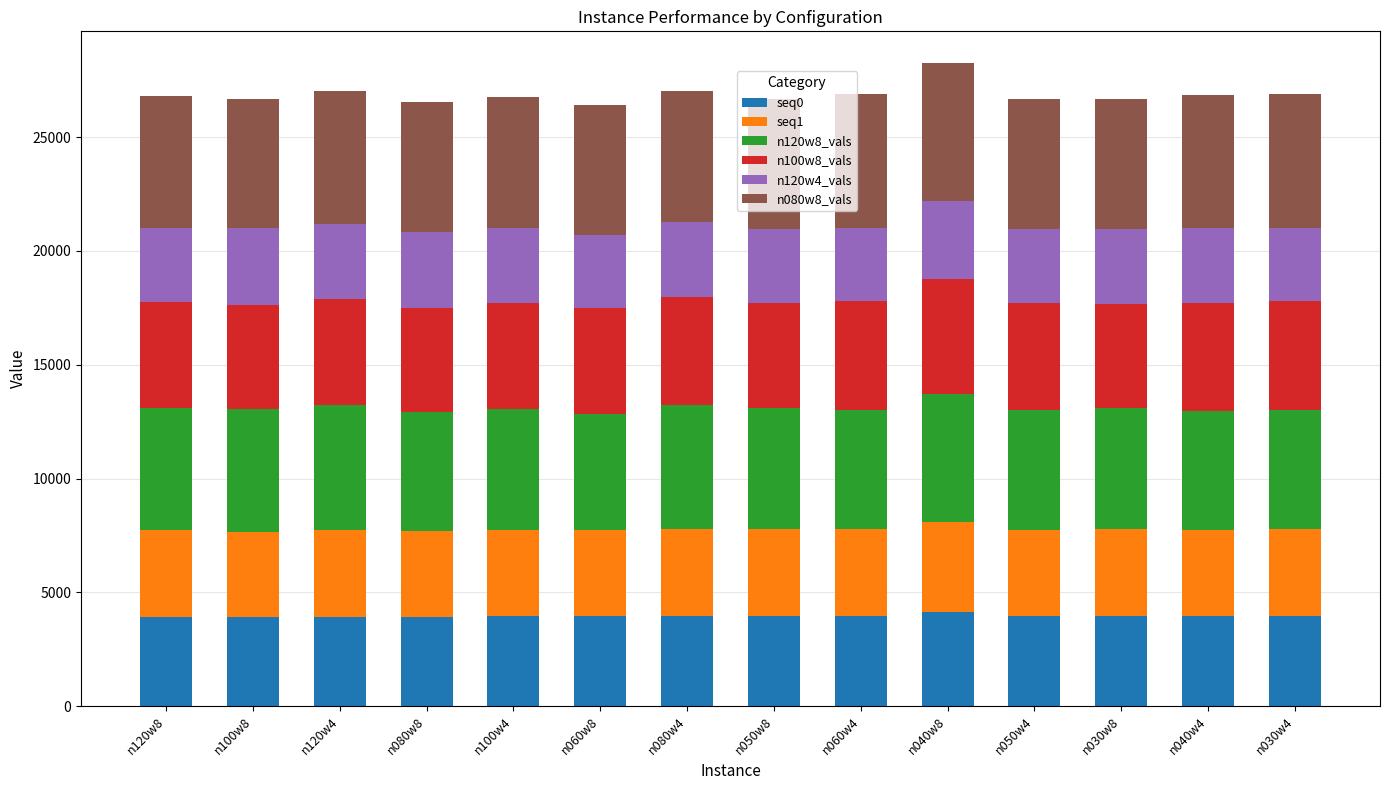

What is the lowest value of the seq0 series?

3904.6